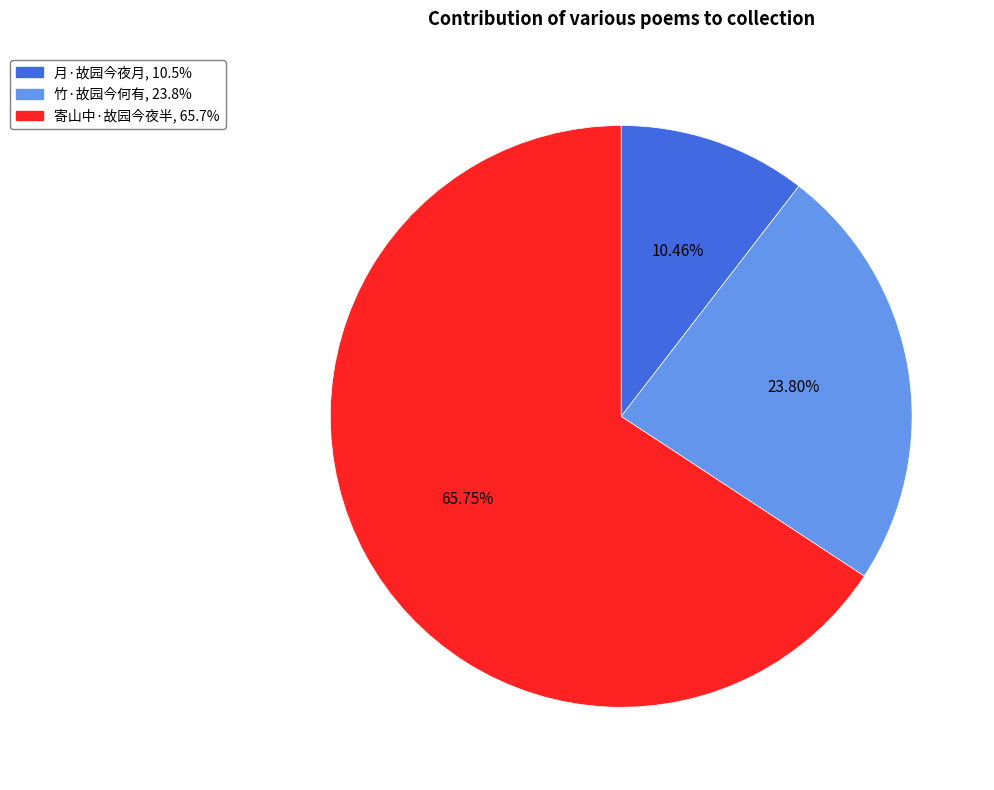

Which has a higher value, 寄山中·故园今夜半 or 月·故园今夜月?

寄山中·故园今夜半